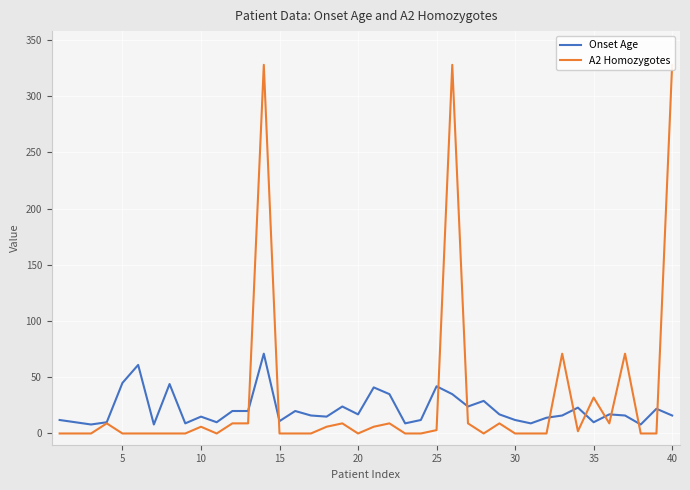

Reading right to left, list all the values displayed in this chart.

Onset Age: 16	22	8	16	17	10	23	16	14	9	12	17	29	24	35	42	12	9	35	41	17	24	15	16	20	11	71	20	20	10	15	9	44	8	61	45	10	8	10	12
A2 Homozygotes: 328	0	0	71	9	32	2	71	0	0	0	9	0	9	328	3	0	0	9	6	0	9	6	0	0	0	328	9	9	0	6	0	0	0	0	0	9	0	0	0